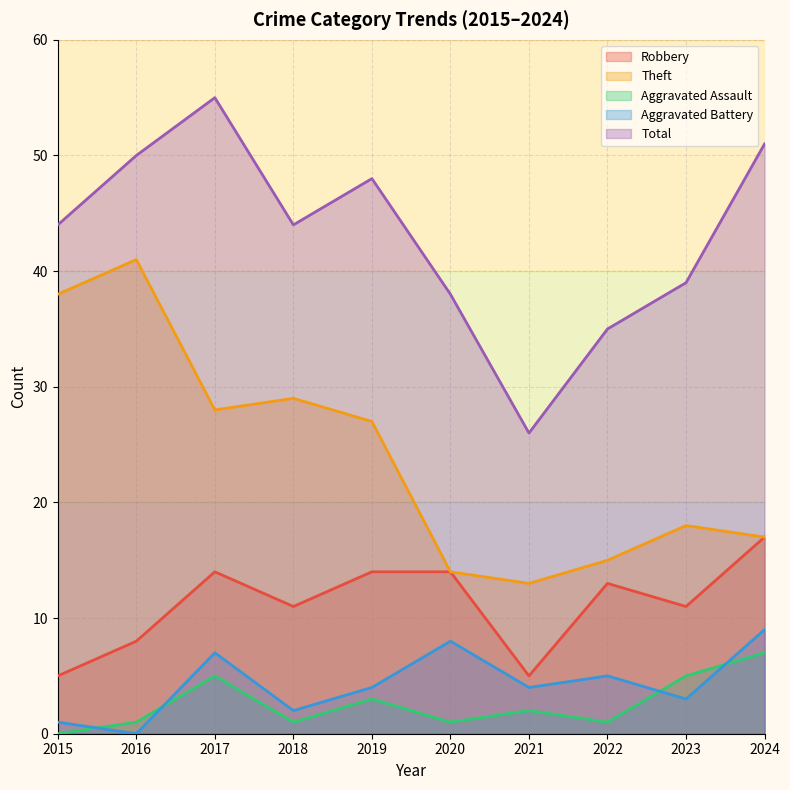

What is the total value across all series at 2020?

75